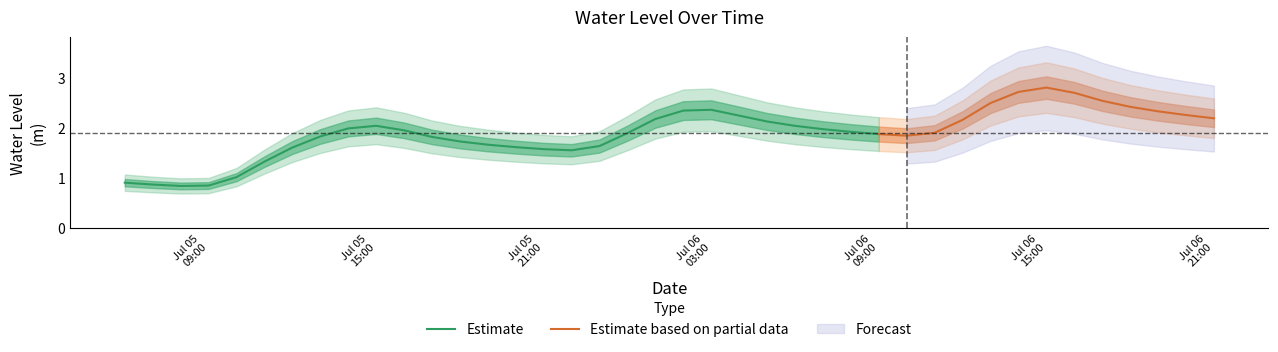

True or false: there are more than 0 points higher than both neighbors.

True